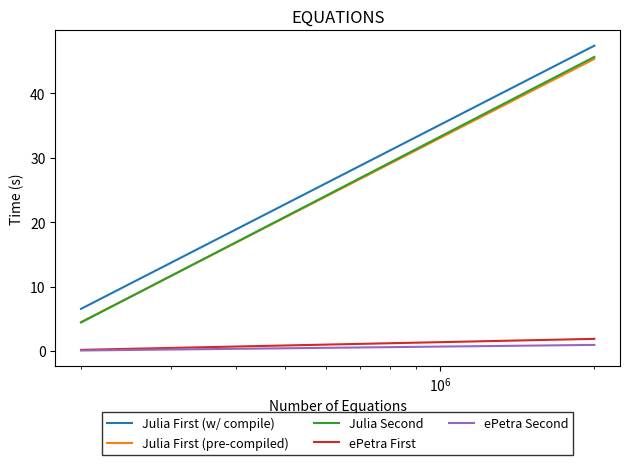

Which series has the widest spread of values?

Julia Second